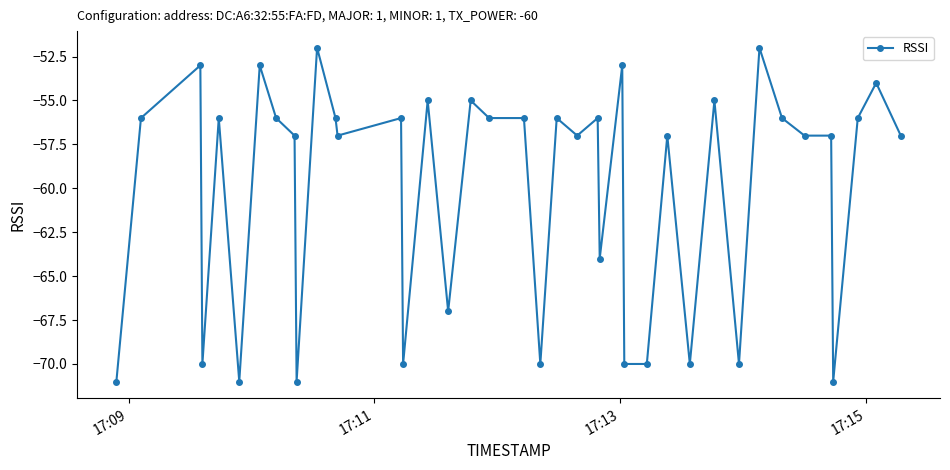

What is the value of the 20th point from the left?

-56